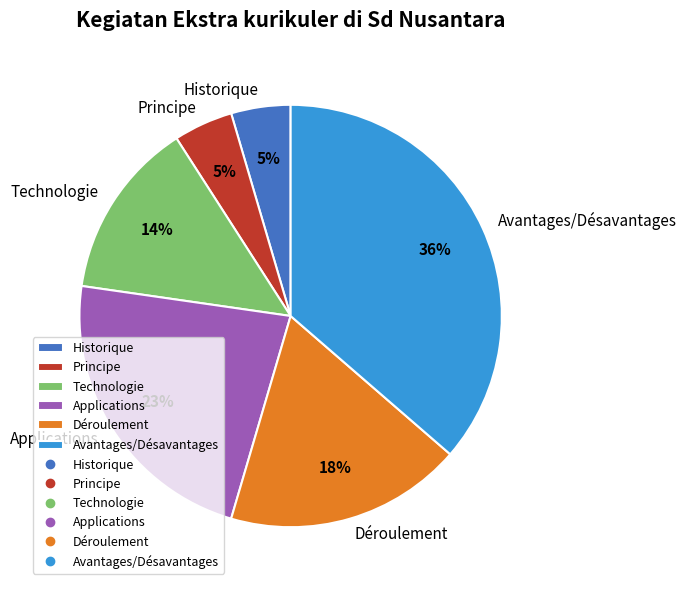

Approximately how many times larger is the value at Avantages/Désavantages compared to Applications?

1.6